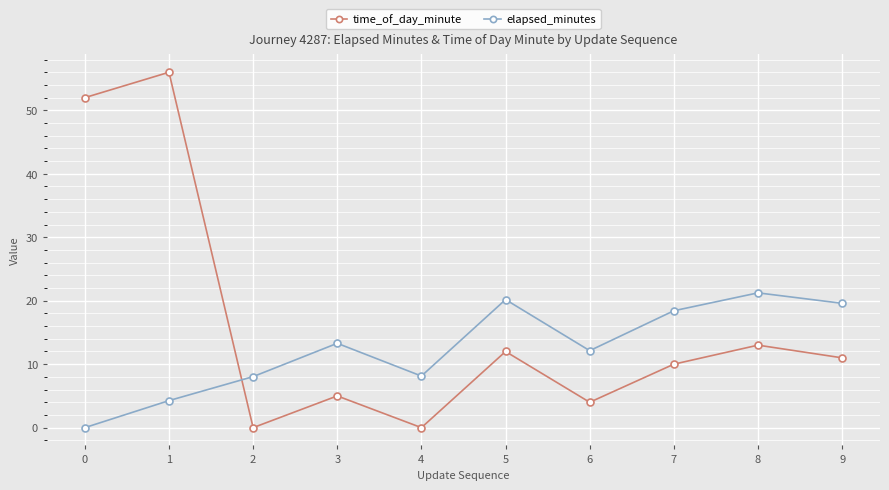

How many data points in elapsed_minutes are above 13?

5